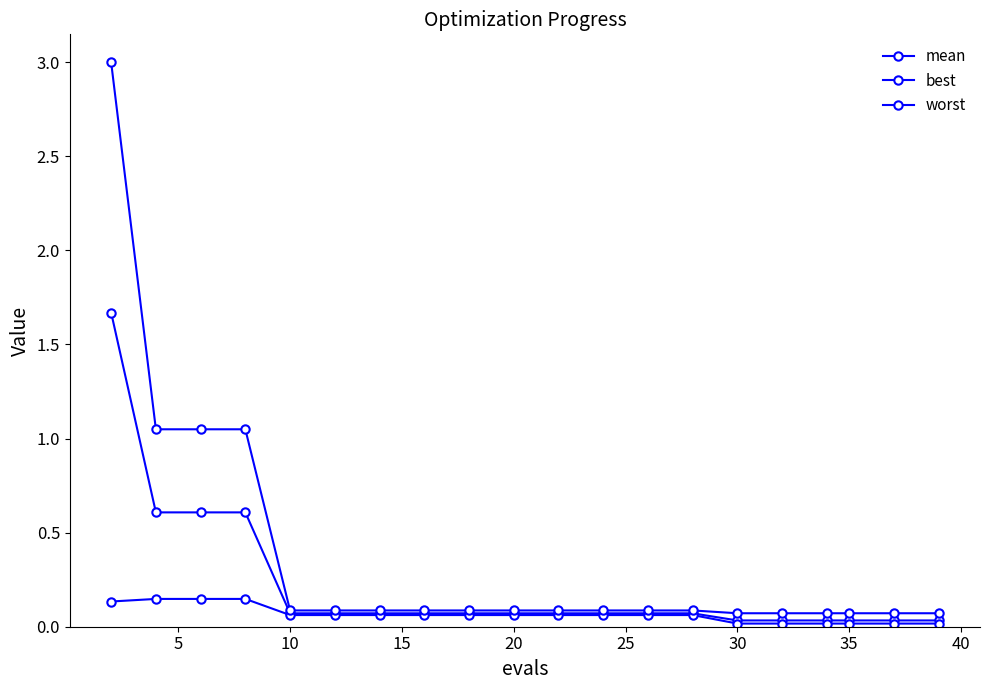

List the series in order of their overall mean, highest first.

worst, mean, best